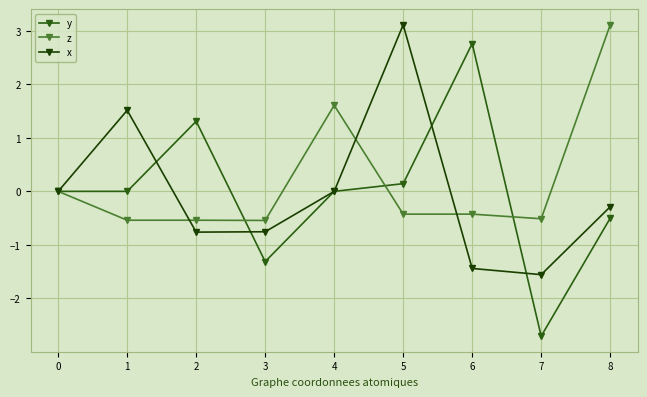

At which label does y reach its minimum?

7